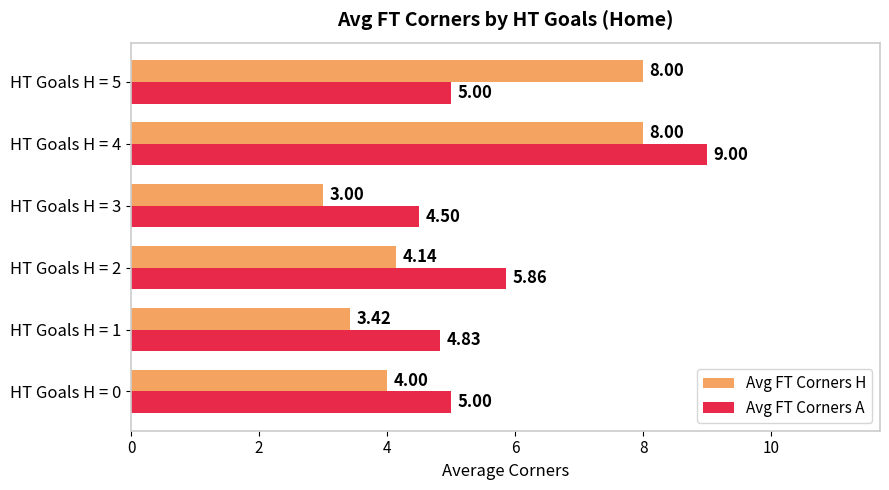

What is the smallest value displayed?

3.0